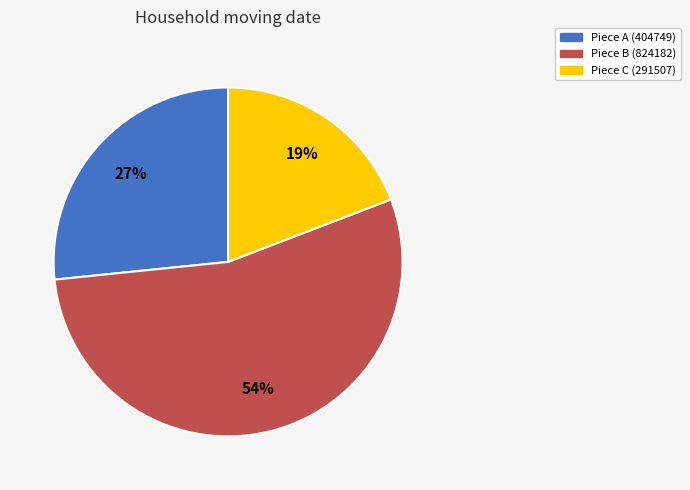

Is it true that Piece B (824182) is 54% of the pie?

True